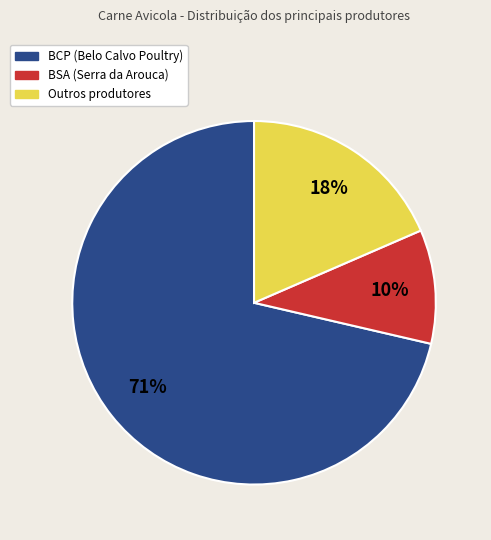

To the nearest percent, what is the average slice percentage?

33%